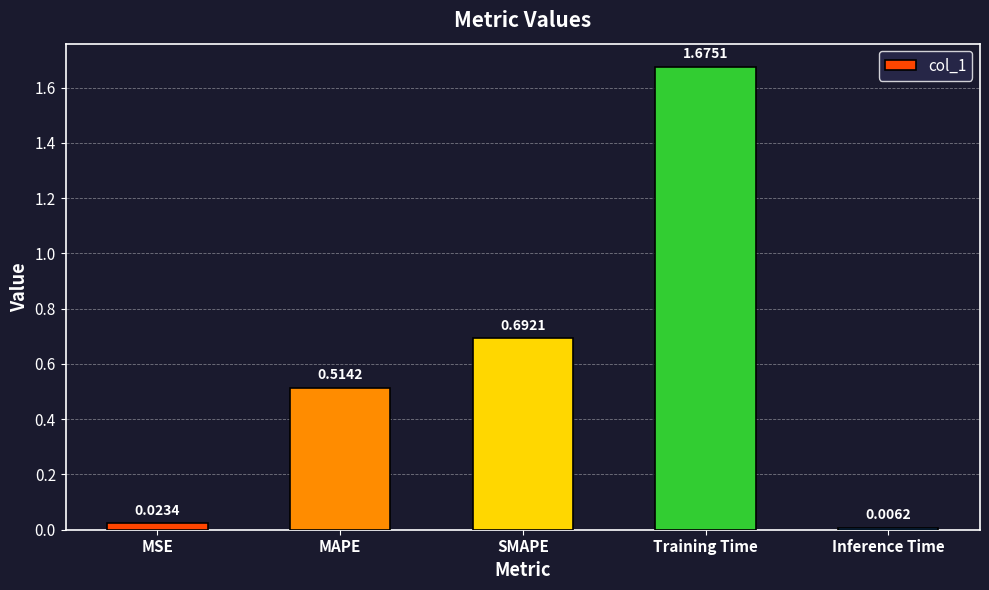

What is the label of the 1st bar from the right?

Inference Time